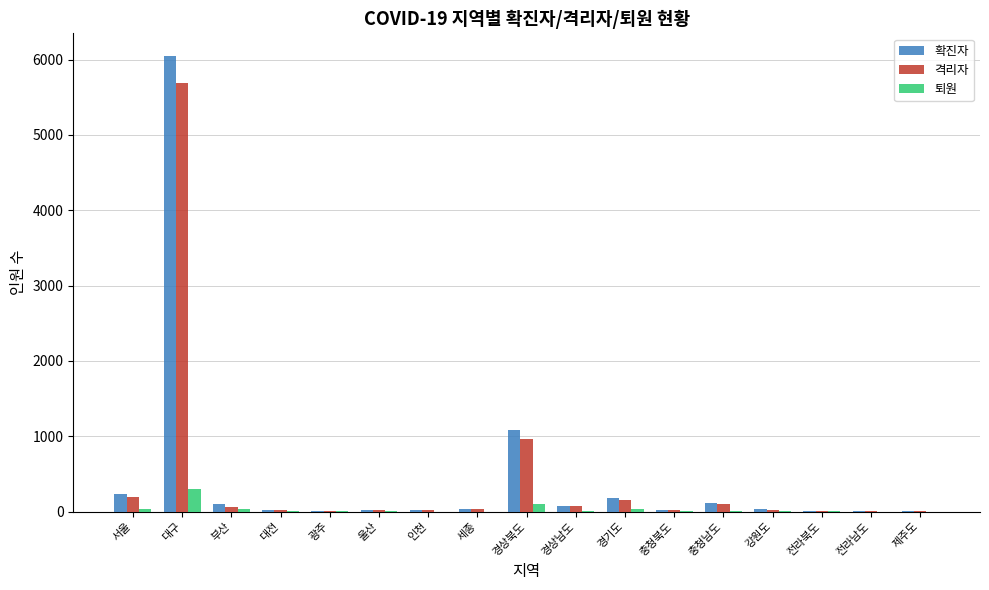

What is the maximum value for 확진자?

6045